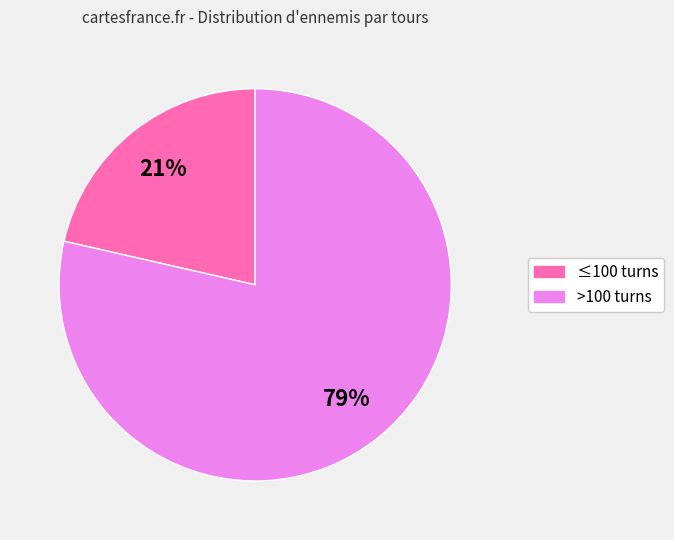

Count the number of slices in the pie.

2